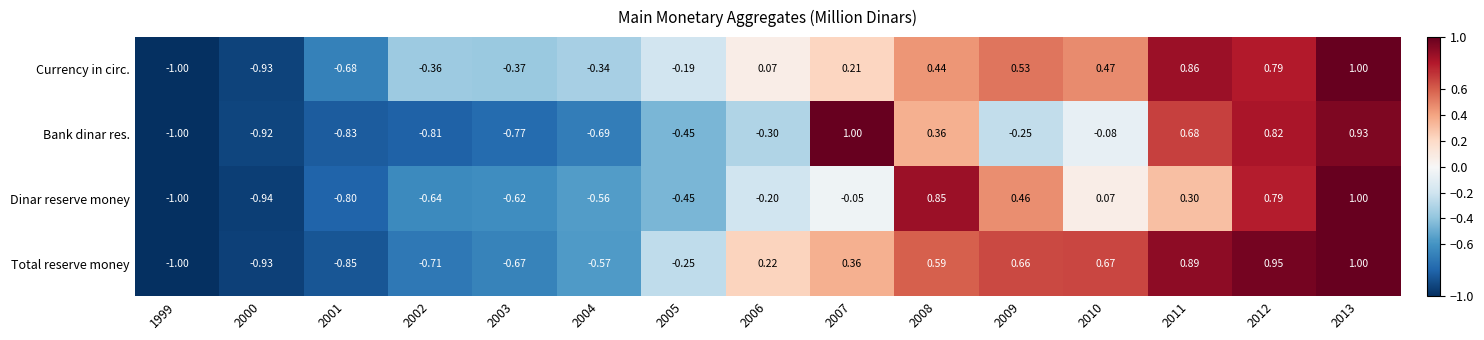

Which series has the largest total across all categories?

Currency in circ.